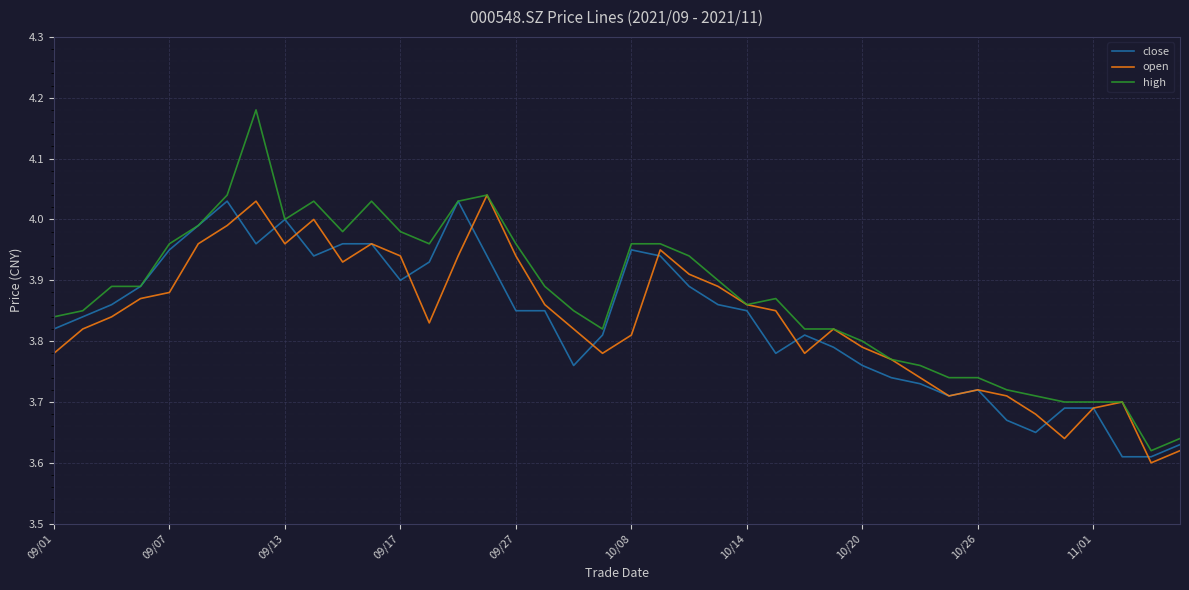

Which series has the largest range (max minus min)?

high